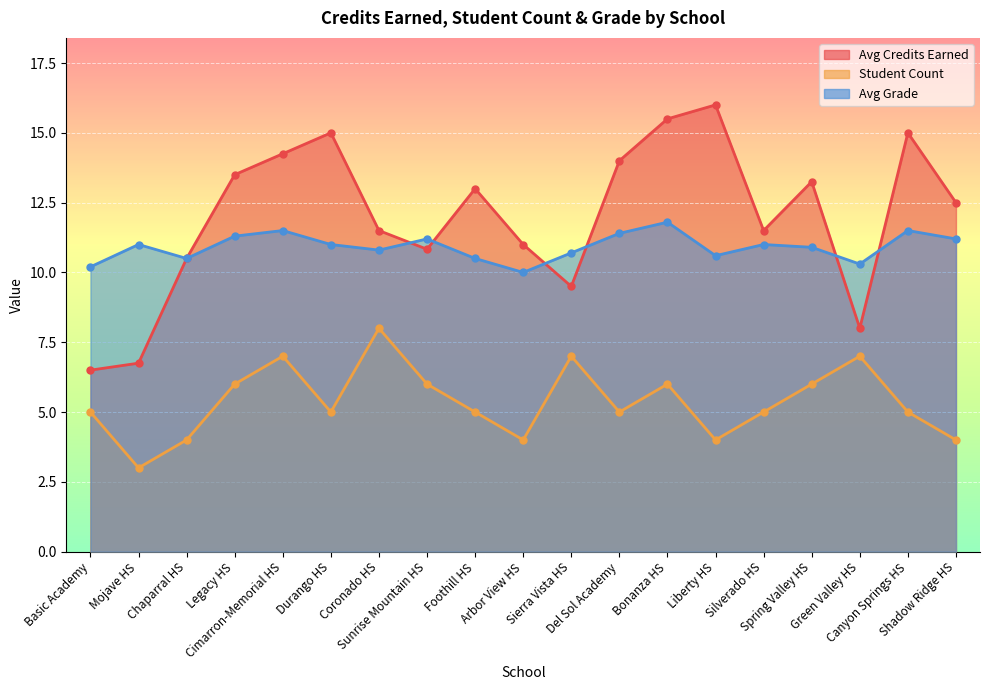

At which label does Avg Grade first exceed 11?

Legacy HS